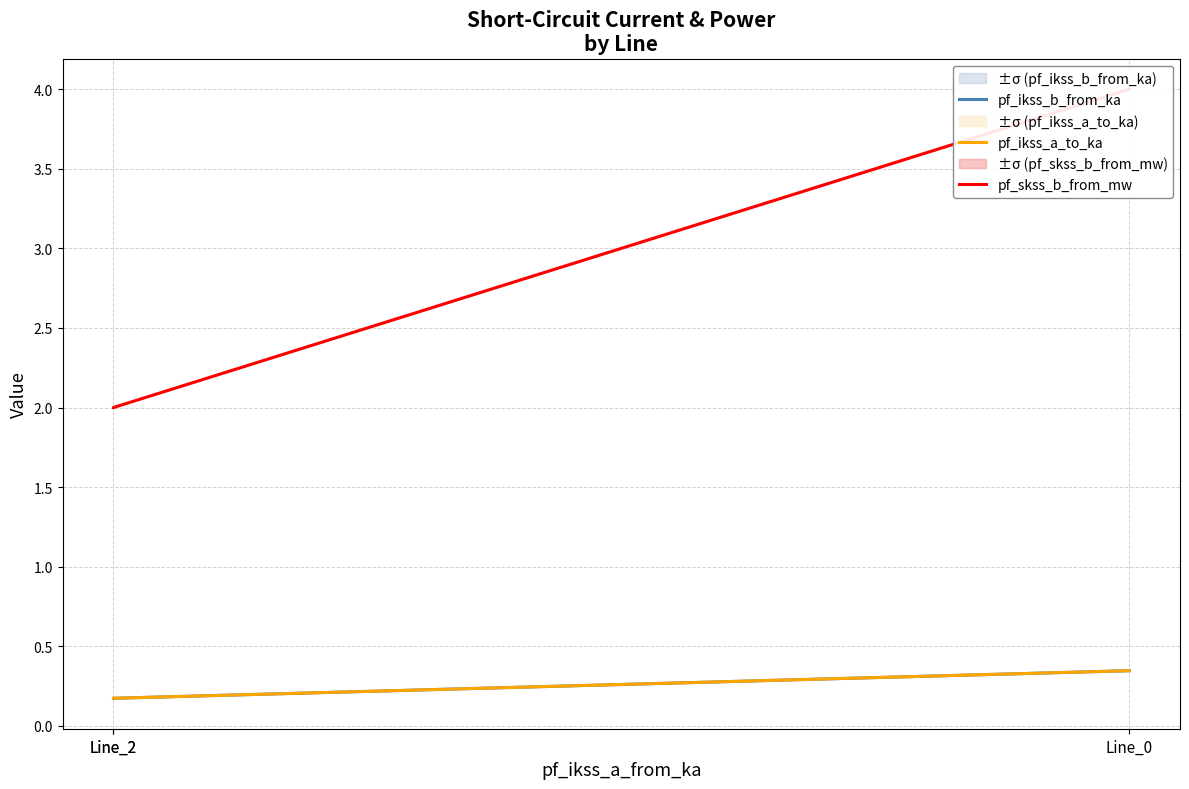

What is the approximate value of pf_skss_b_from_mw at Line_2?

2.0